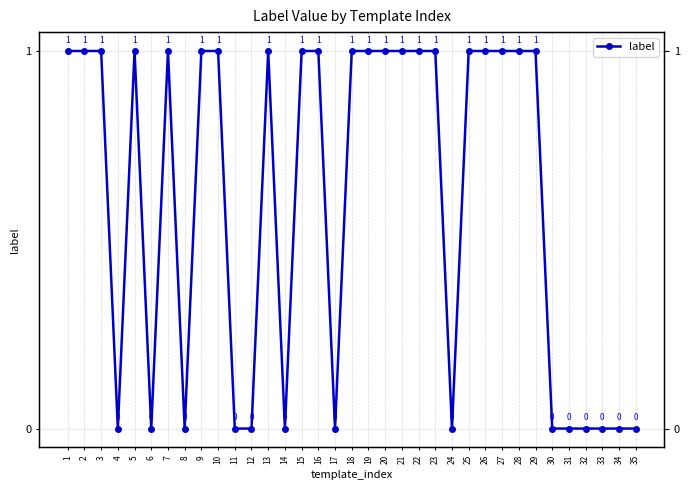

Reading right to left, extract all data points from this chart.

35=0	34=0	33=0	32=0	31=0	30=0	29=1	28=1	27=1	26=1	25=1	24=0	23=1	22=1	21=1	20=1	19=1	18=1	17=0	16=1	15=1	14=0	13=1	12=0	11=0	10=1	9=1	8=0	7=1	6=0	5=1	4=0	3=1	2=1	1=1